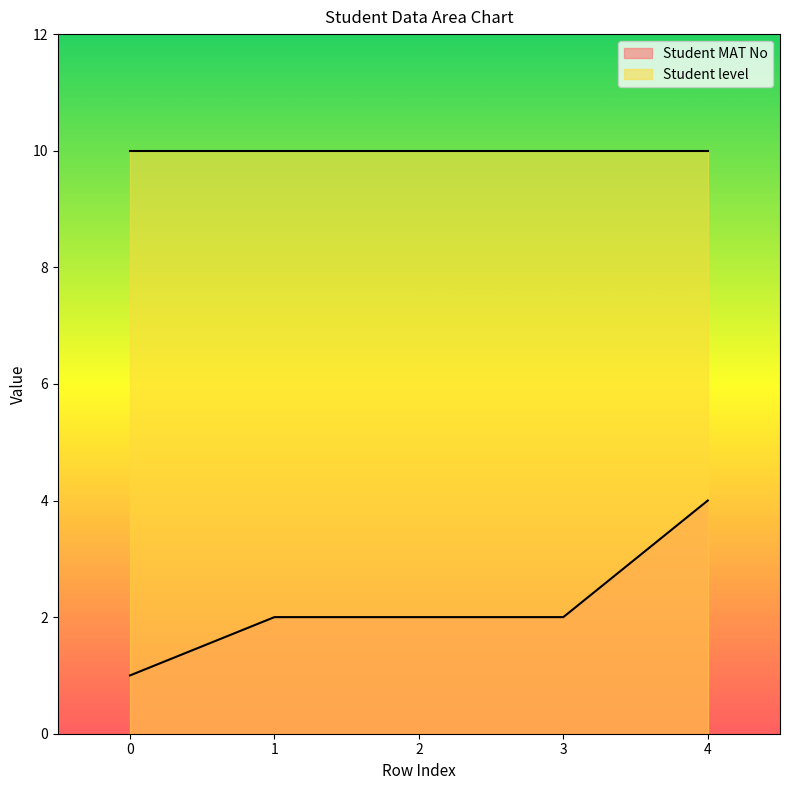

How many categories are shown in the chart?

5